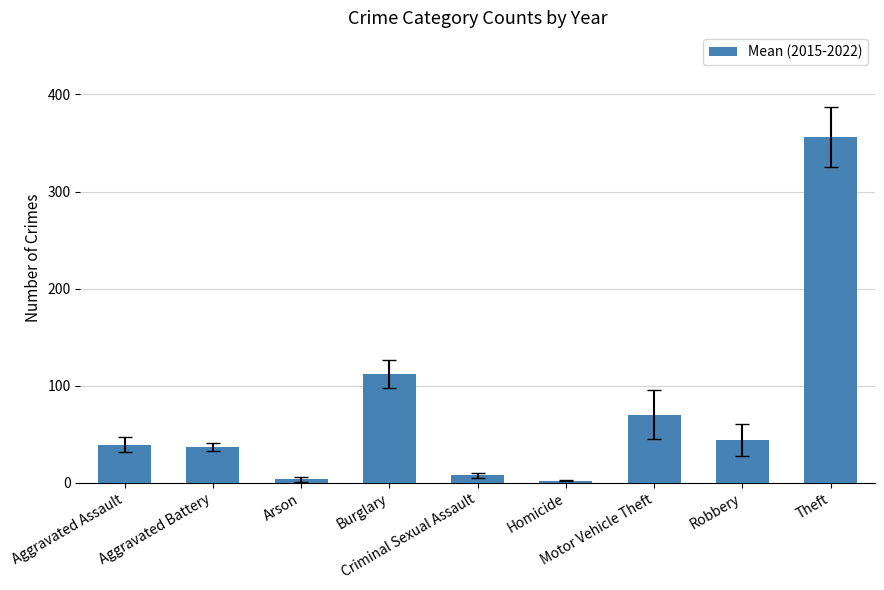

What is the average value?

74.6